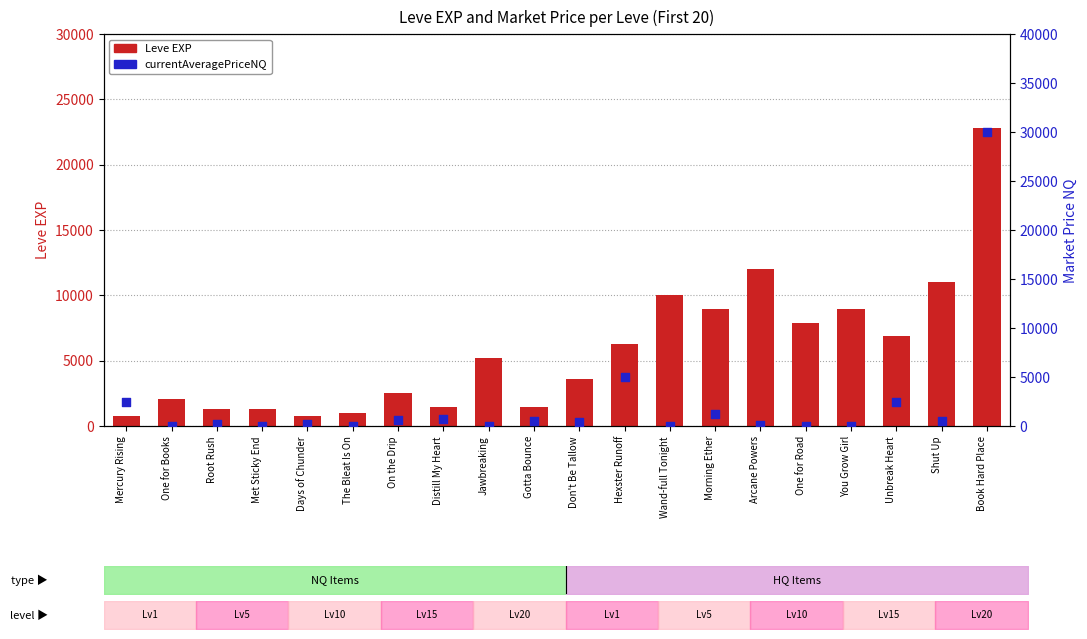

Which series reaches the minimum Y coordinate?

currentAveragePriceNQ (Market)